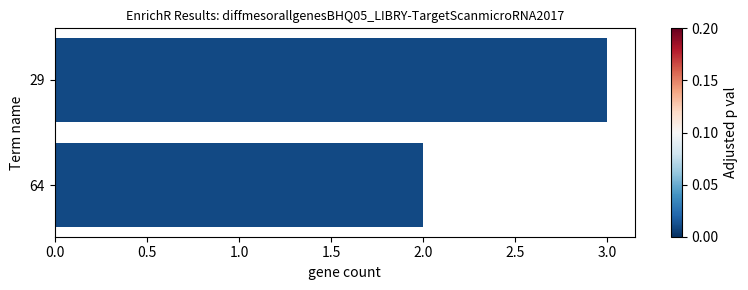

Reading top to bottom, list all the values displayed in this chart.

29=3	64=2